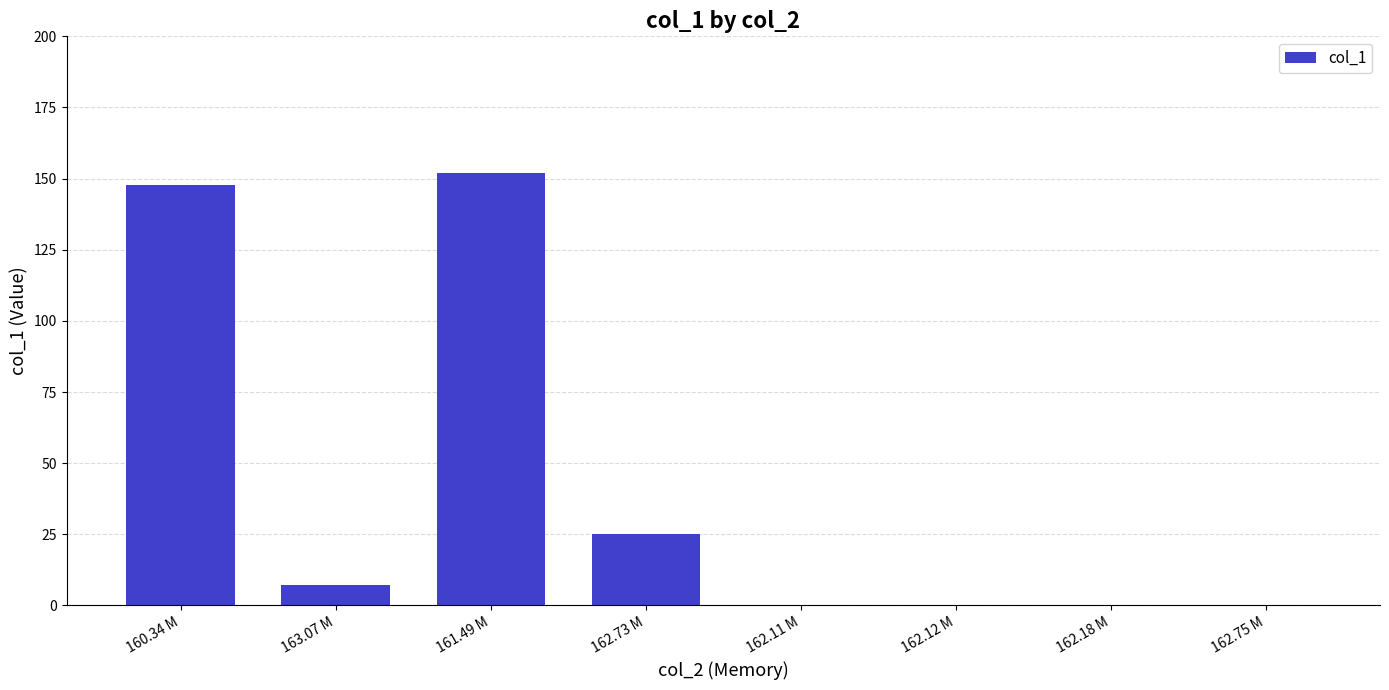

Reading left to right, transcribe all the data shown in this chart.

147.8	7.0	151.8	25.0	0.0	0.0	0.0	0.0